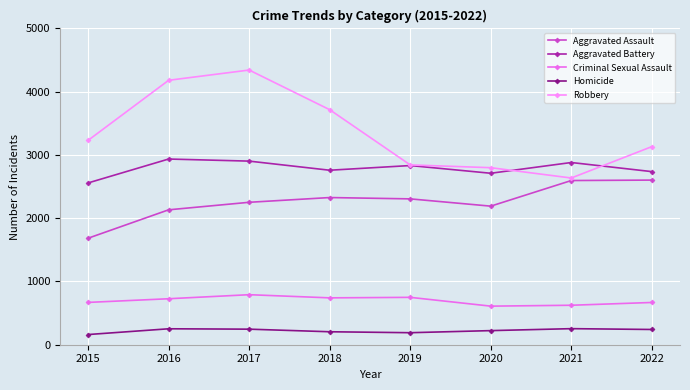

At how many categories does at least one series exceed 478?

8